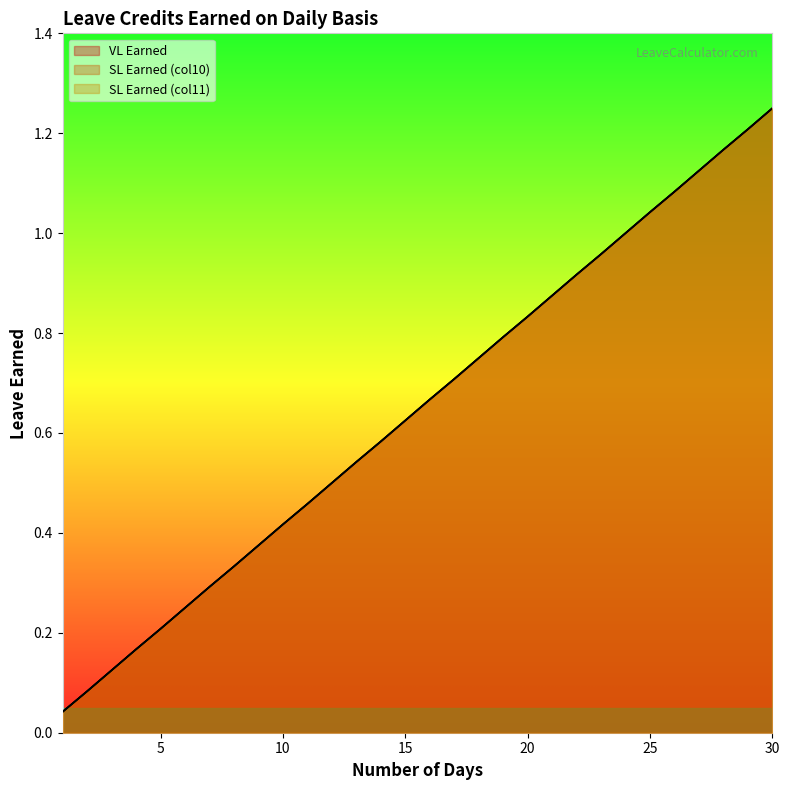

At which label does SL Earned (col11) reach its peak?

30